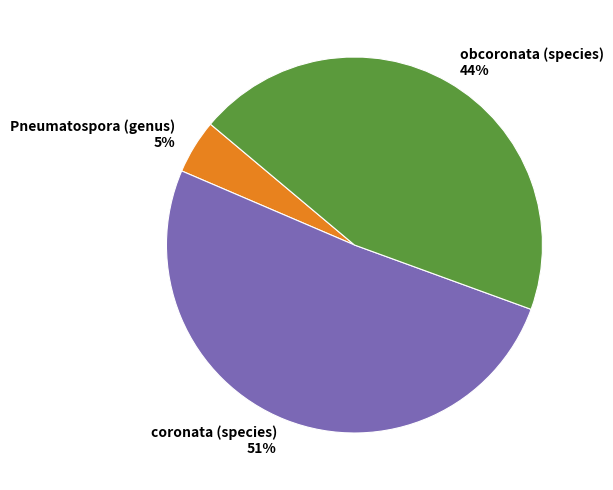

How many segments does this pie chart have?

3